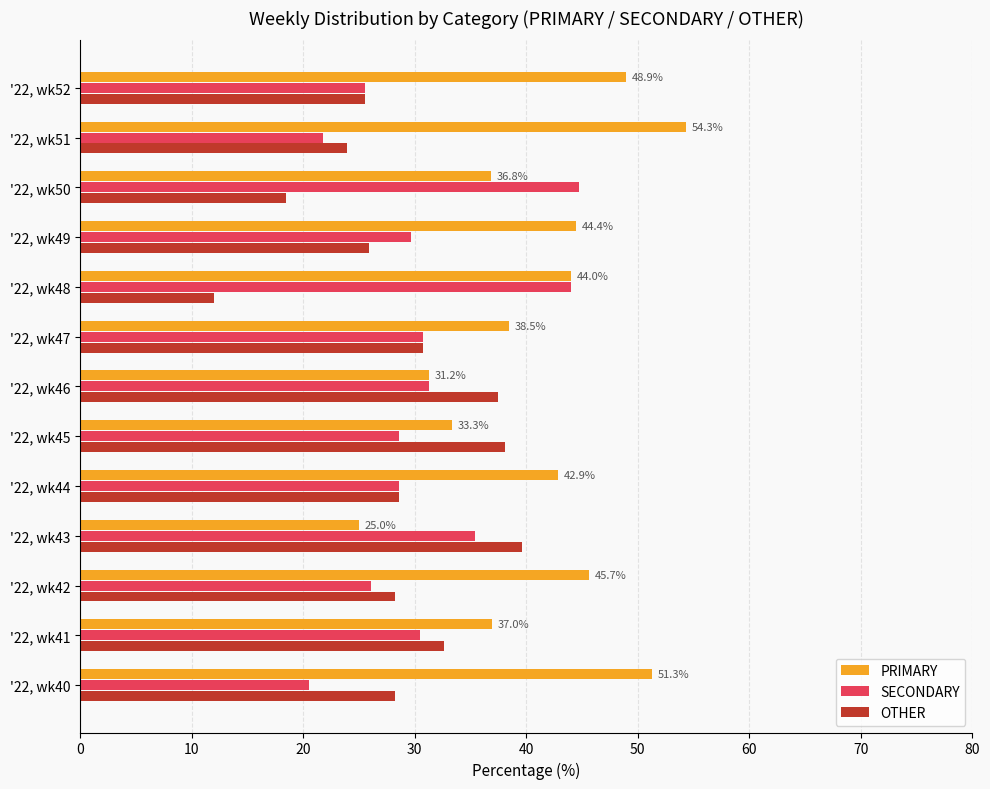

What is the spread (max minus min) of values at '22, wk44?

14.3